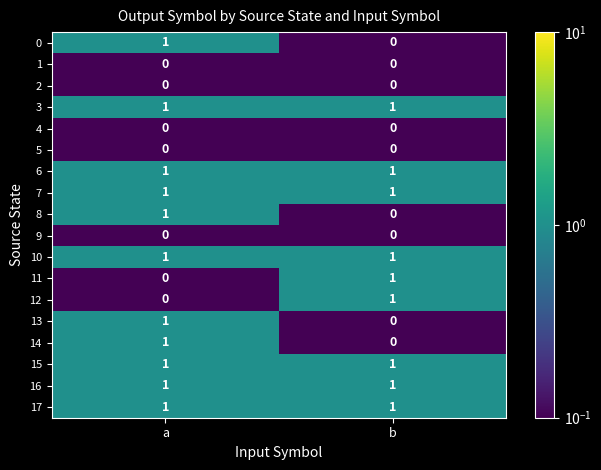

At which category is the sum across all series the highest?

a